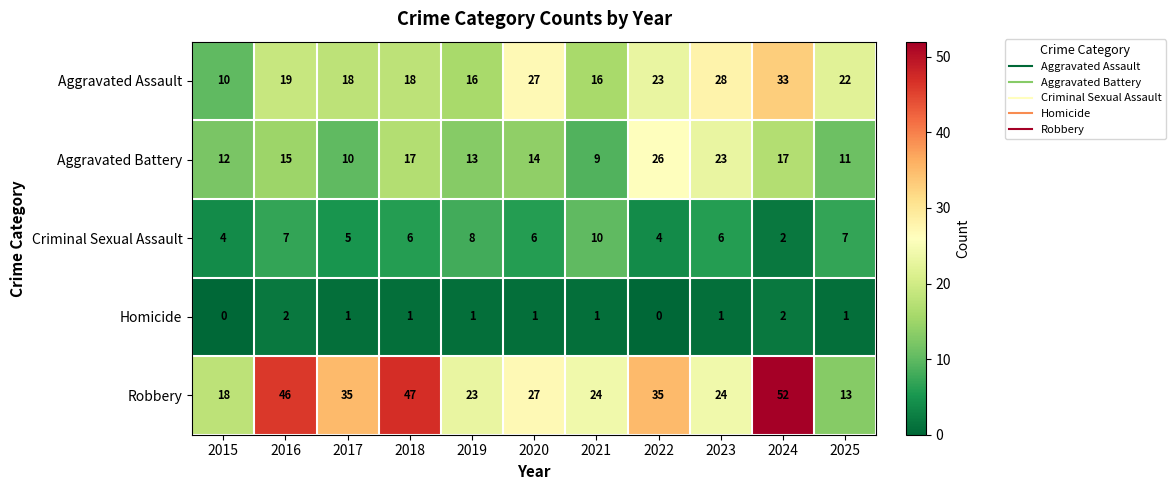

What is the spread (max minus min) of values at 2025?

21